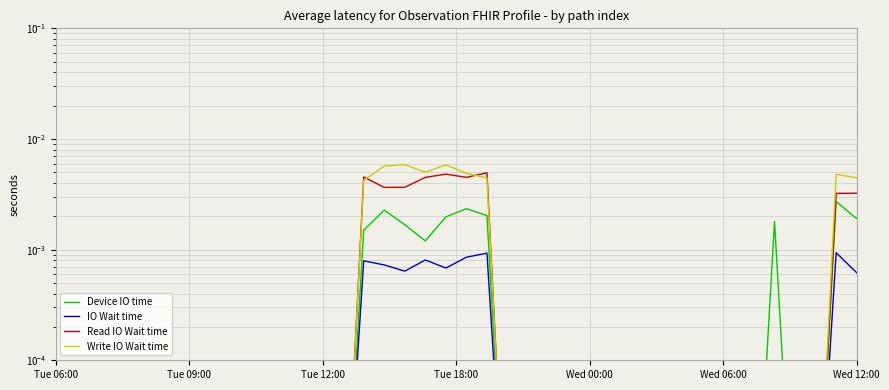

Between Tue 12:00 and 34, which series saw the biggest shift?

Device IO time